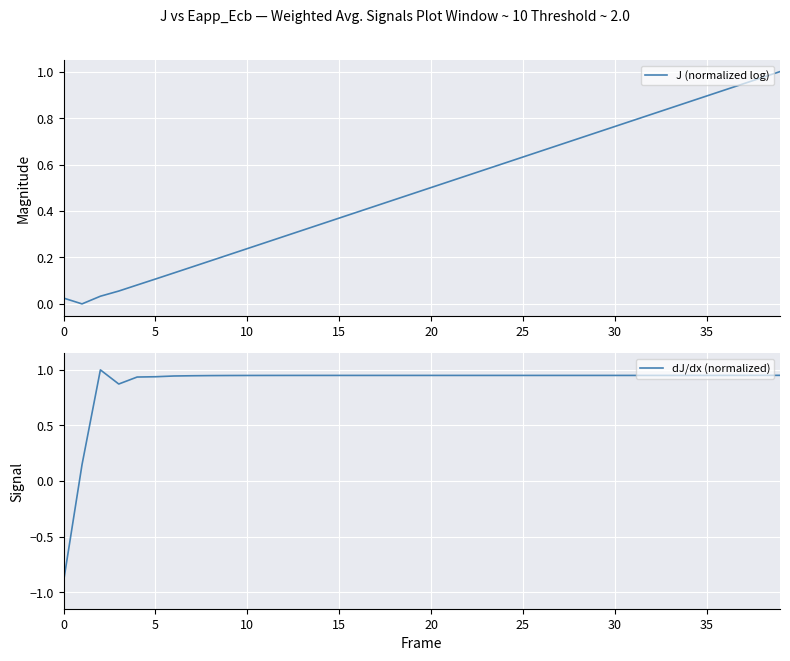

Which series has the widest spread of values?

dJ/dx (normalized)